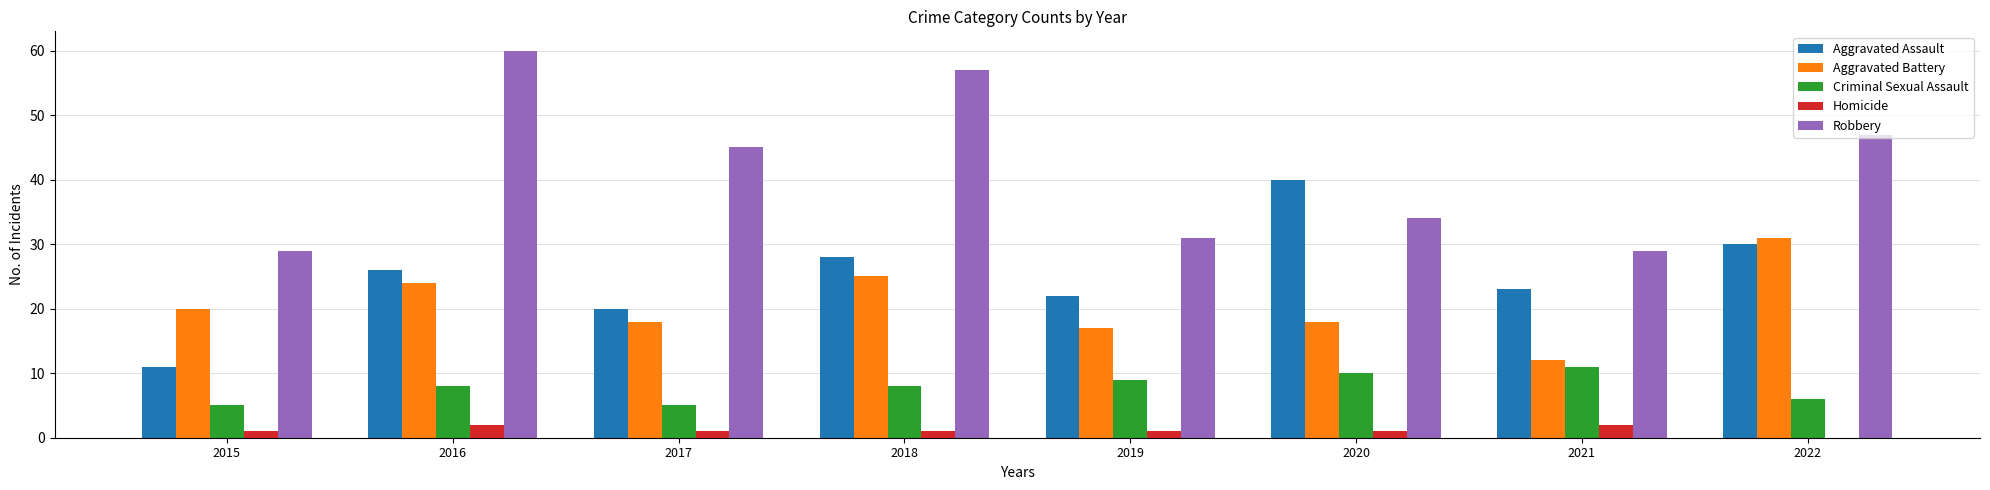

How many groups of bars are there?

8